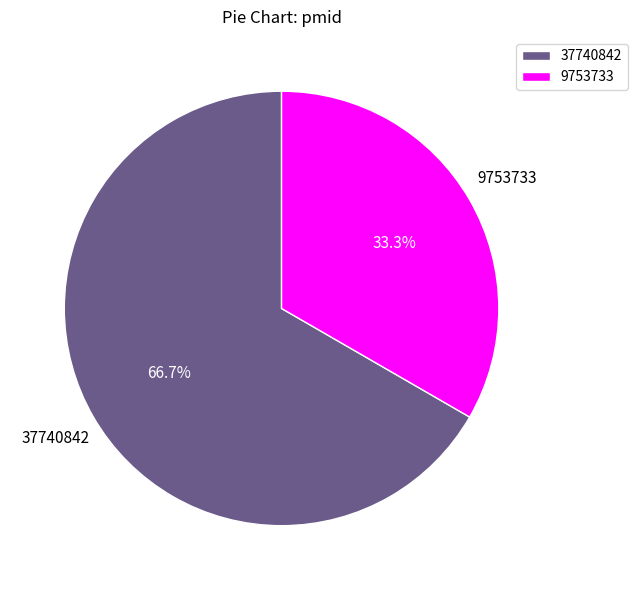

Which category has the biggest portion of the pie?

37740842